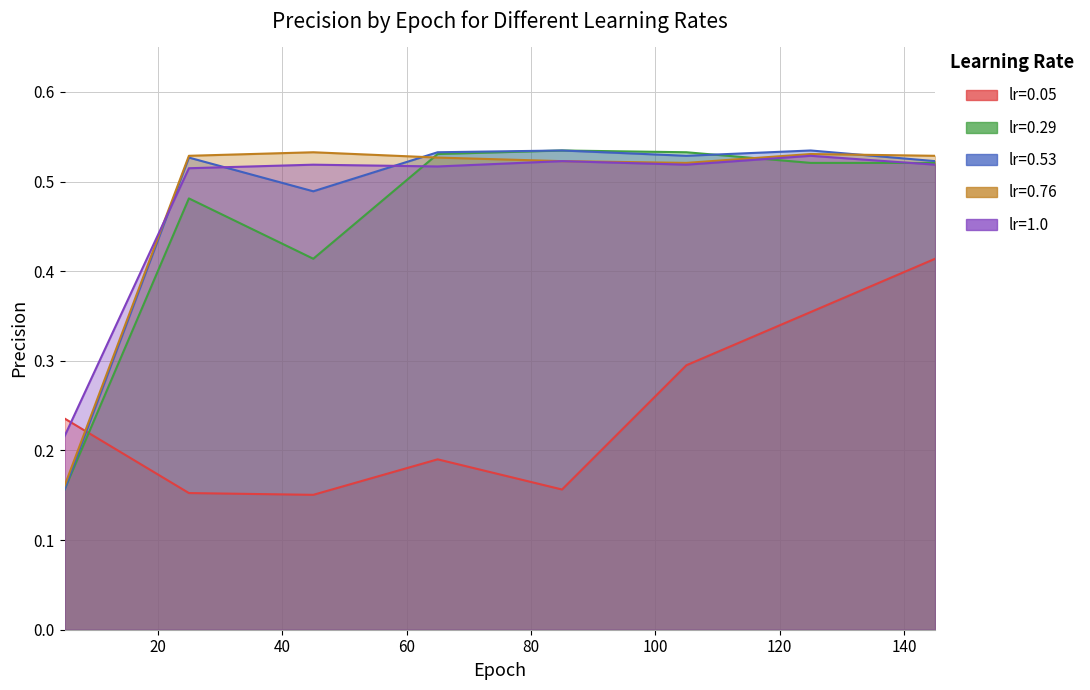

Which label corresponds to the largest value in the chart?

85